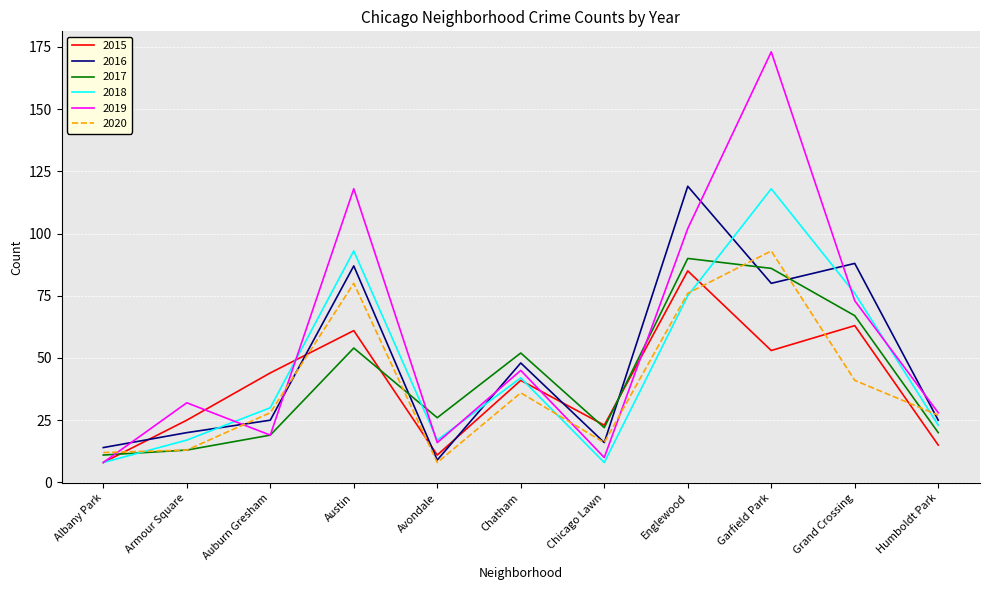

Which series has the largest range (max minus min)?

2019